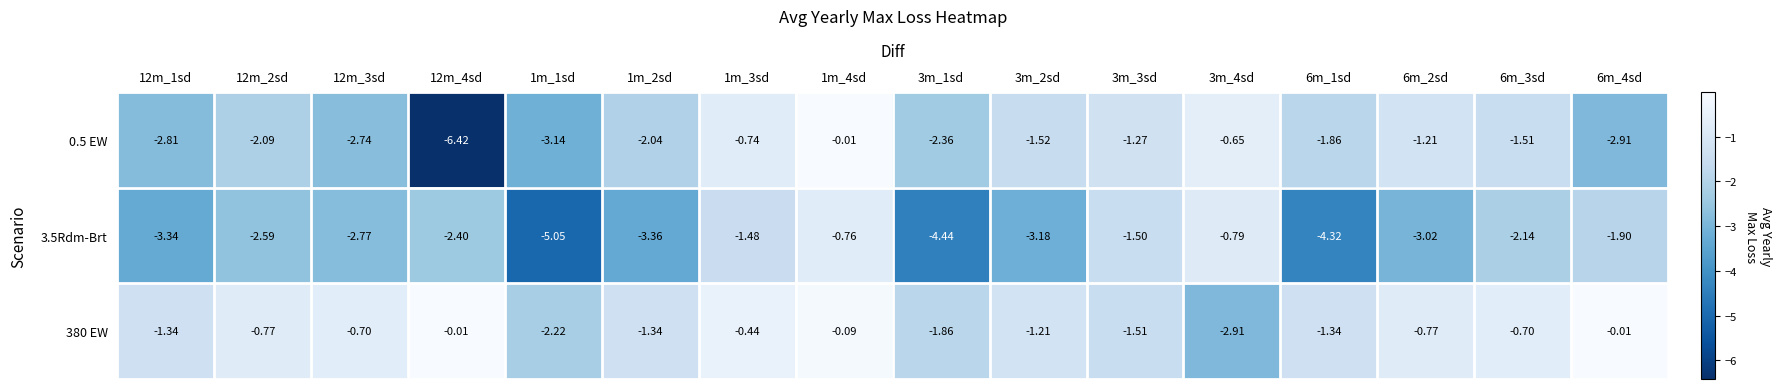

Is the value of 3.5Rdm-Brt at 1m_4sd greater than the value of 380 EW at 12m_2sd?

Yes